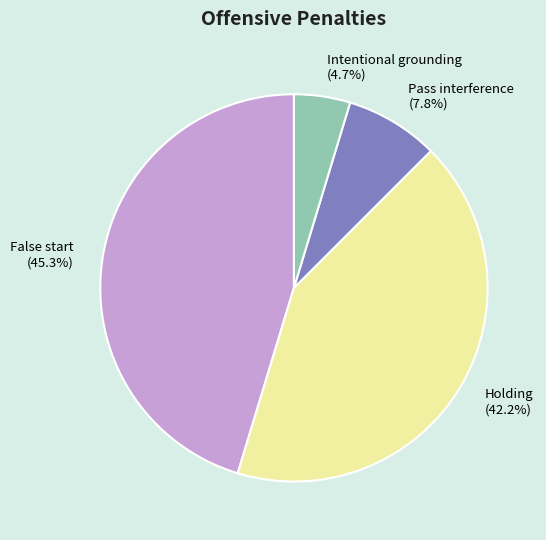

Is the sum of Intentional grounding and Holding greater than half?

No